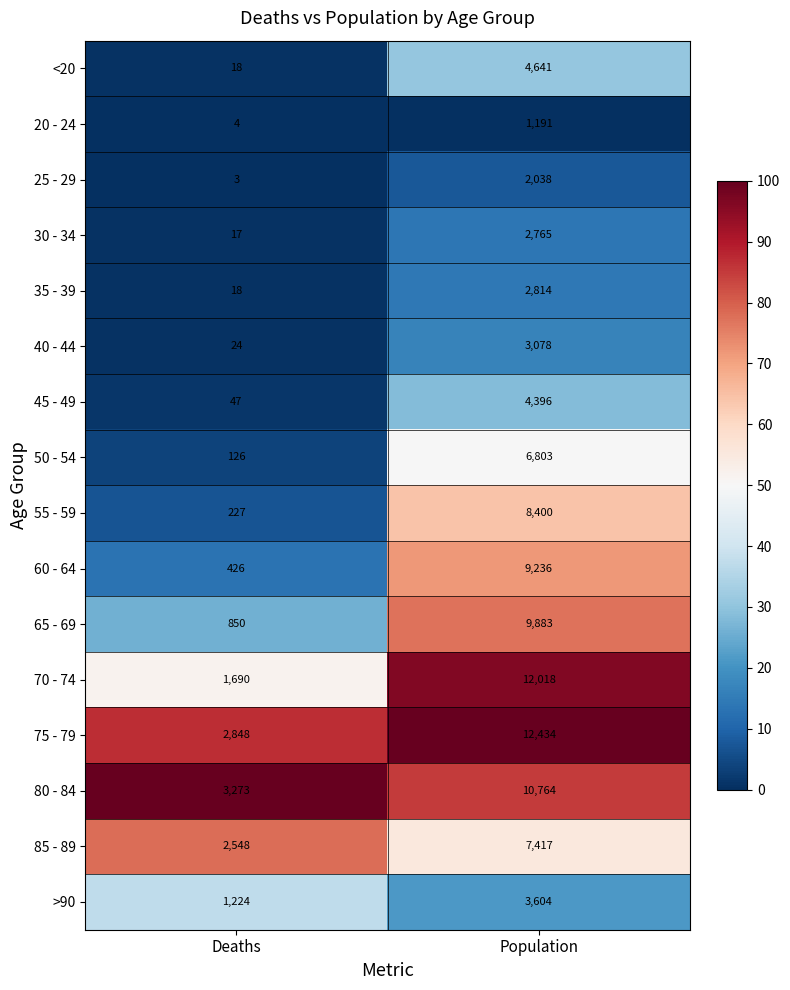

What is the difference between the maximum and minimum values in the 55 - 59 series?

8173